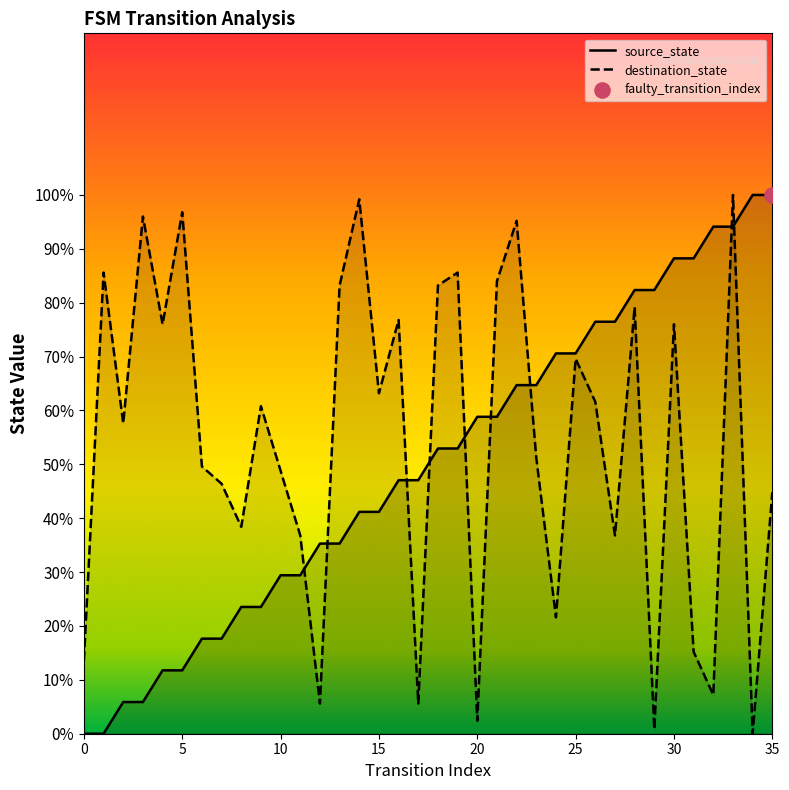

At how many categories does at least one series exceed 80?

17